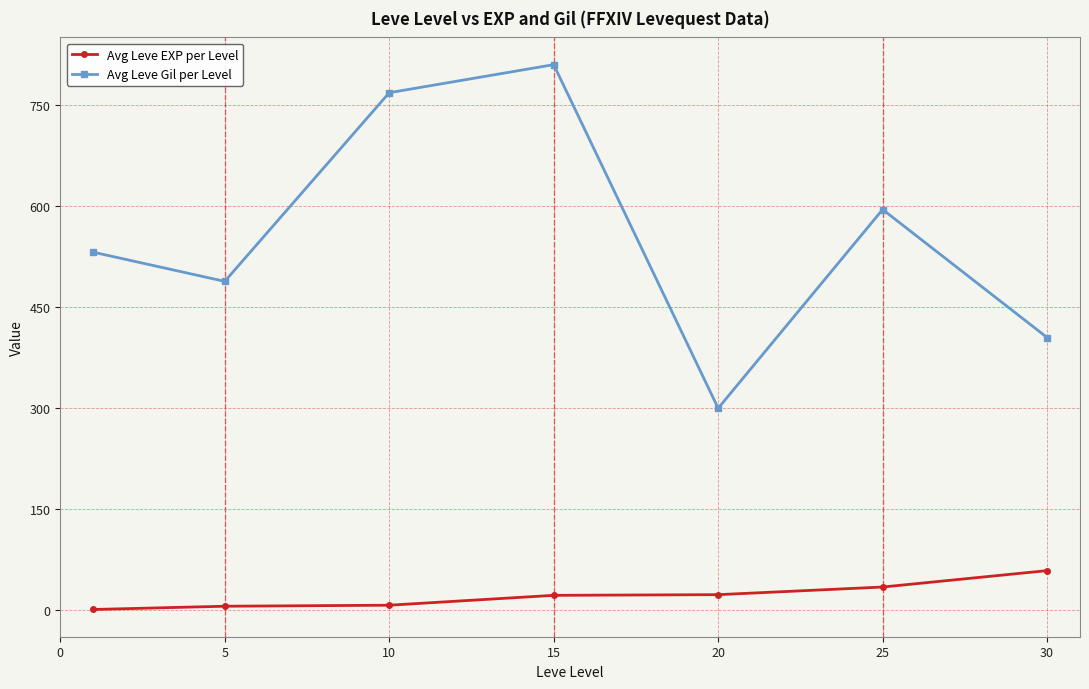

In Avg Leve Gil per Level, how many points are higher than both neighbors (excluding endpoints)?

2